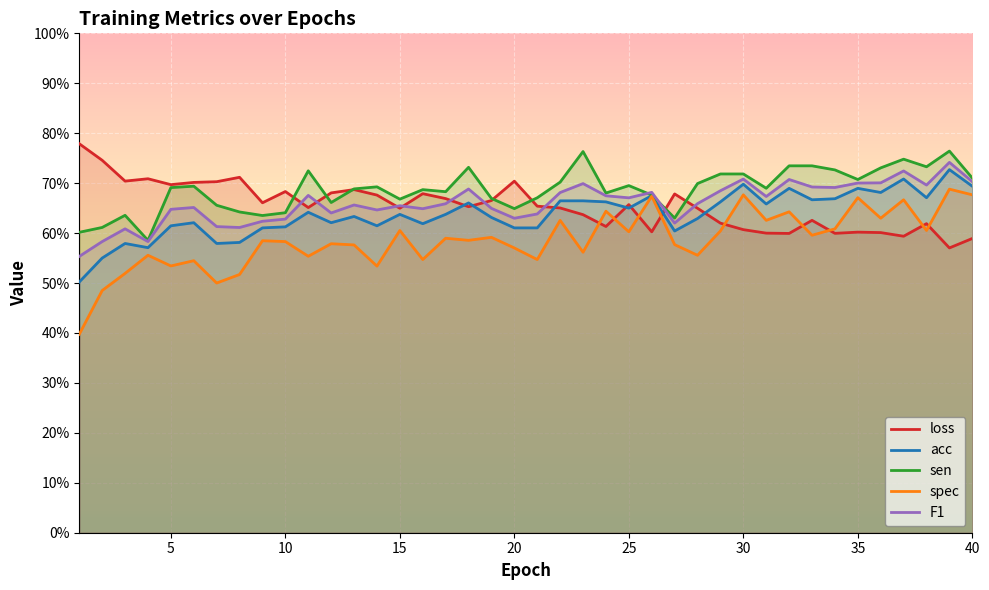

Rank the series by their maximum value, from highest to lowest.

loss, sen, F1, acc, spec